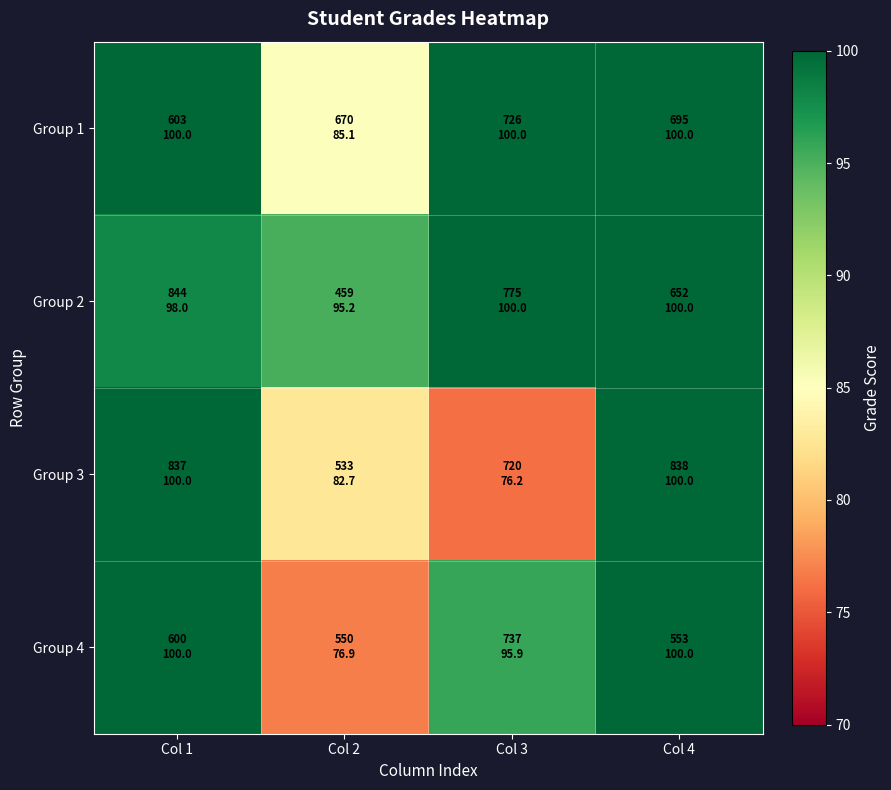

What is the minimum value shown in the chart?

76.2